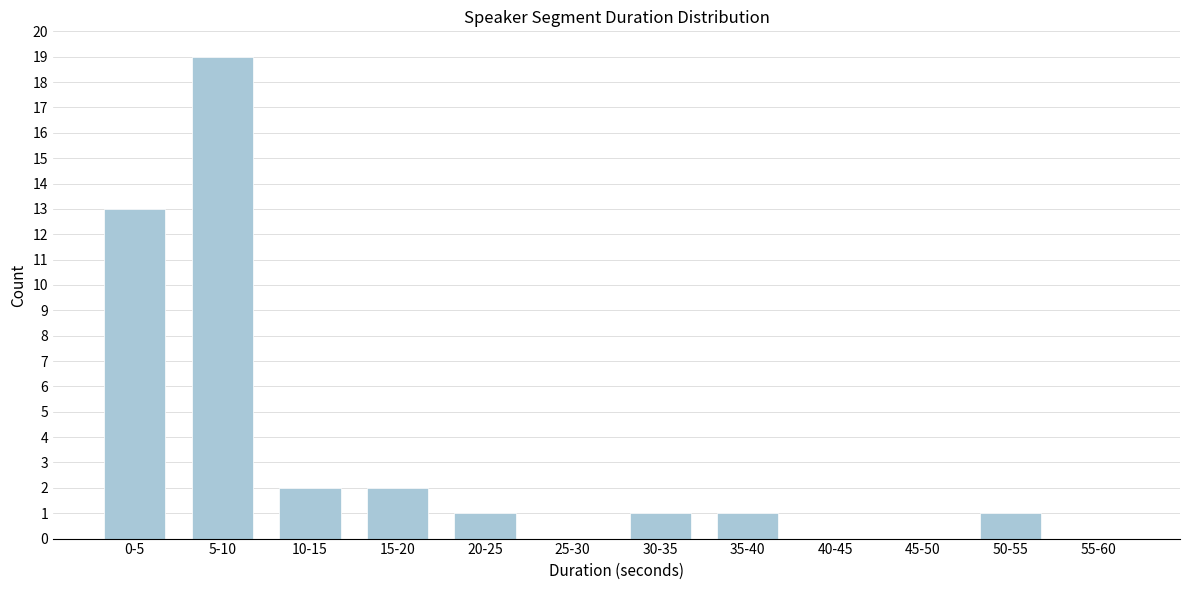

Reading right to left, transcribe all the data shown in this chart.

55-60=0	50-55=1	45-50=0	40-45=0	35-40=1	30-35=1	25-30=0	20-25=1	15-20=2	10-15=2	5-10=19	0-5=13